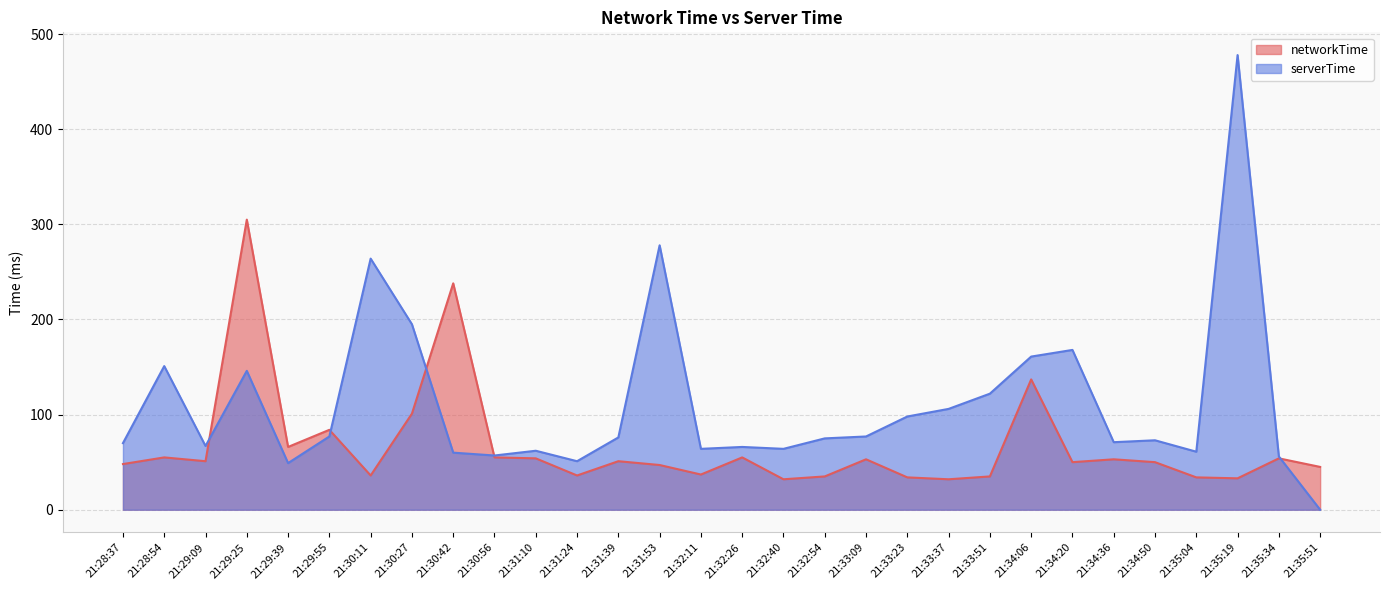

True or false: networkTime has a value of 451 at 21:29:25.

False